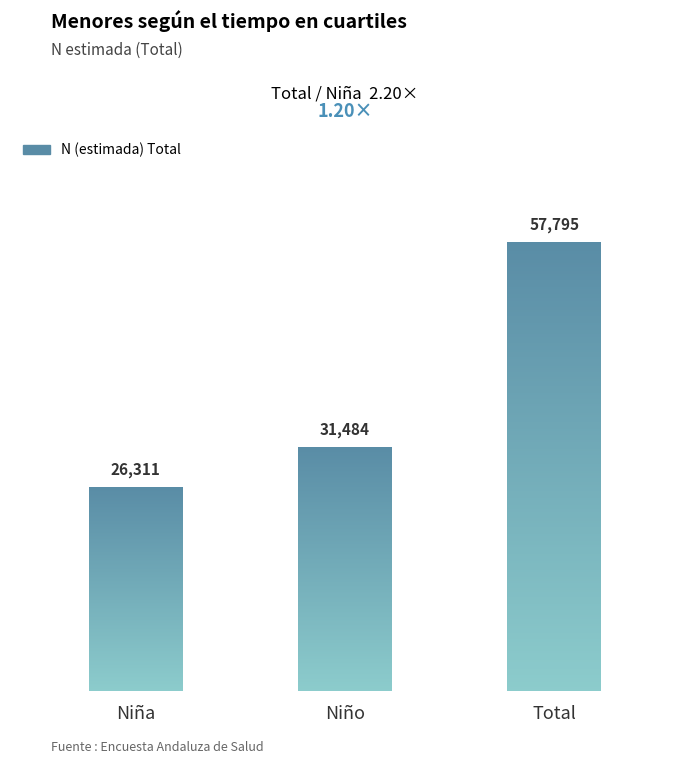

Is it true that the value at Niño is 47957?

False